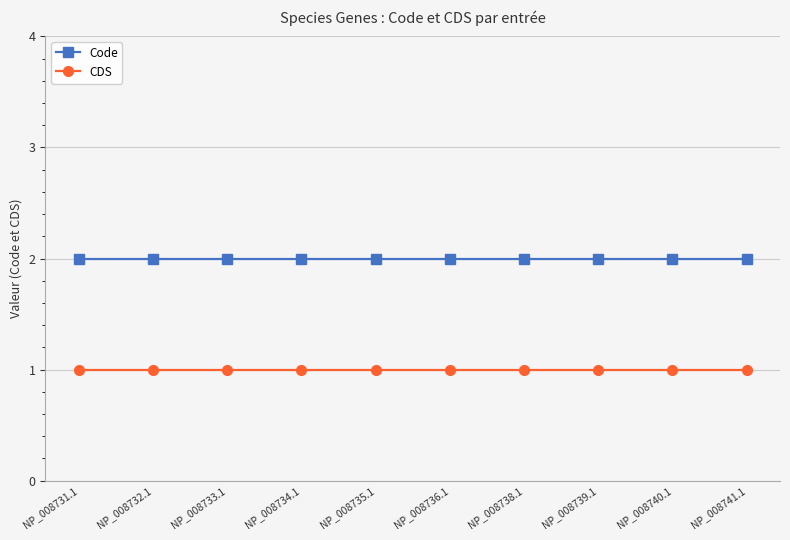

Is it true that CDS equals 0 at NP_008735.1?

False